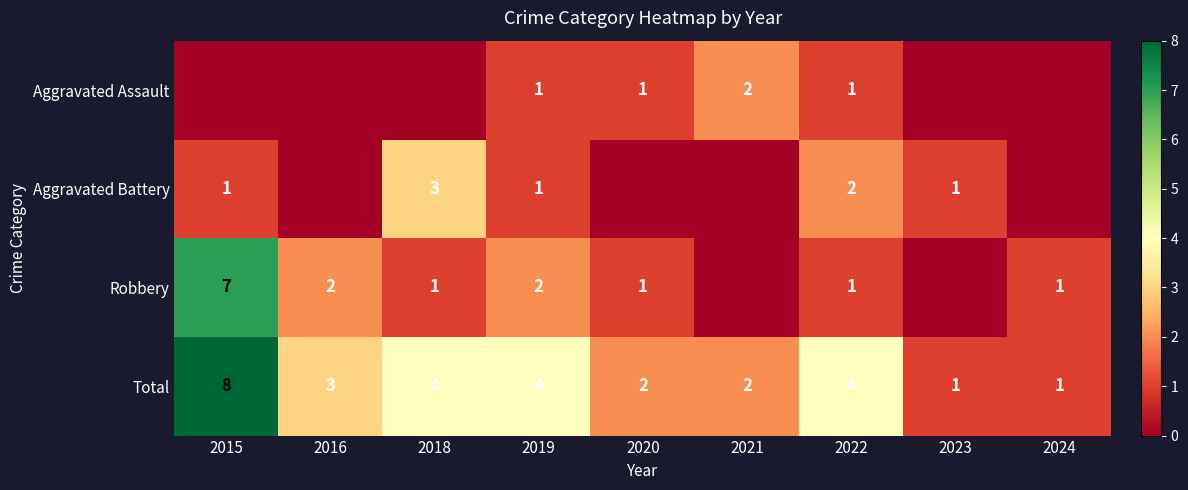

What is the sum of the Total values at 2022 and 2021?

6